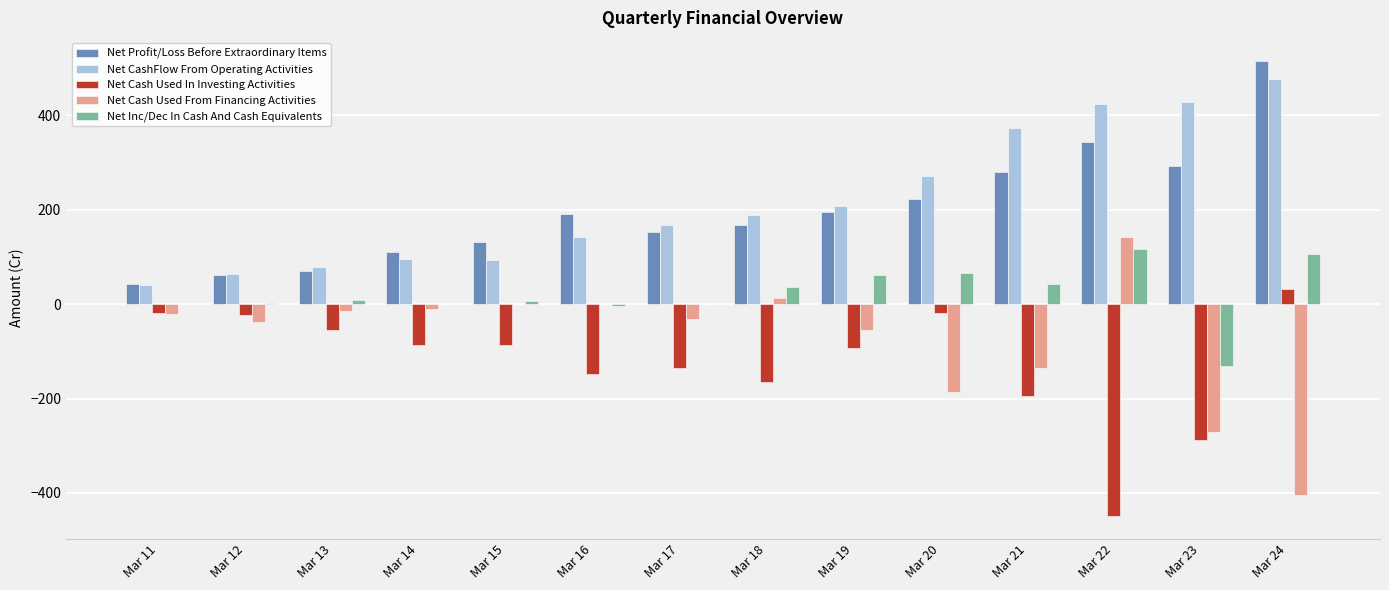

Which category has the highest value across all series?

Mar 24